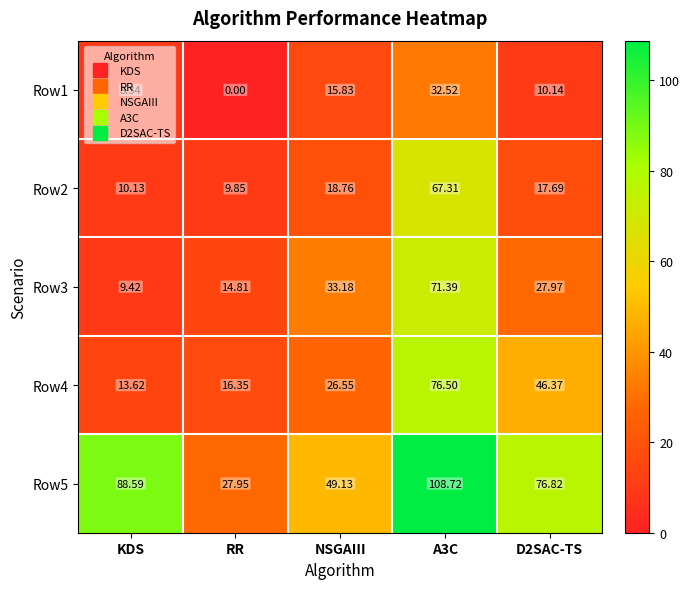

What is the total value across all series at D2SAC-TS?

179.0